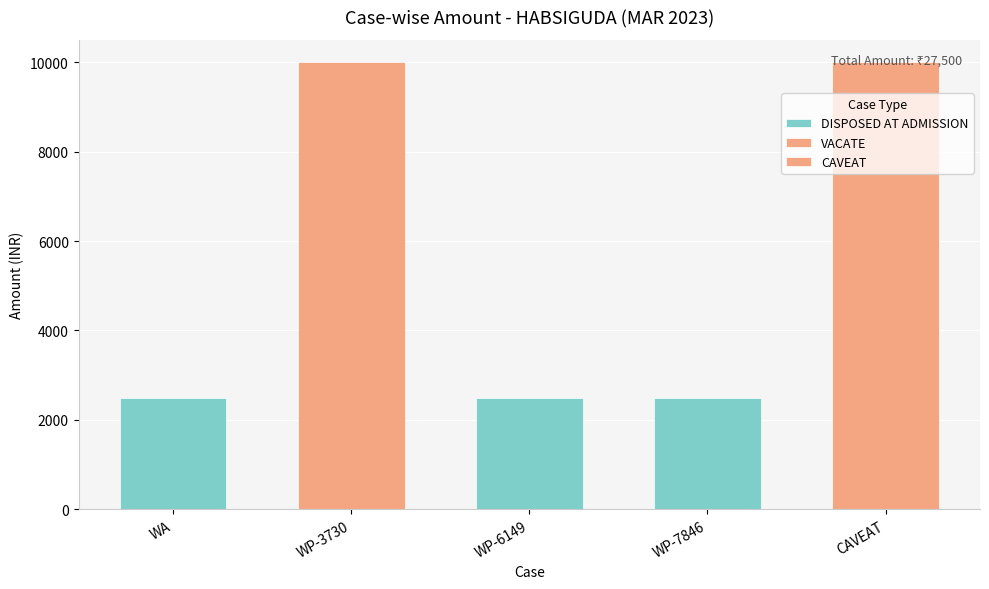

Reading right to left, extract all data points from this chart.

CAVEAT=10000	WP-7846=2500	WP-6149=2500	WP-3730=10000	WA=2500